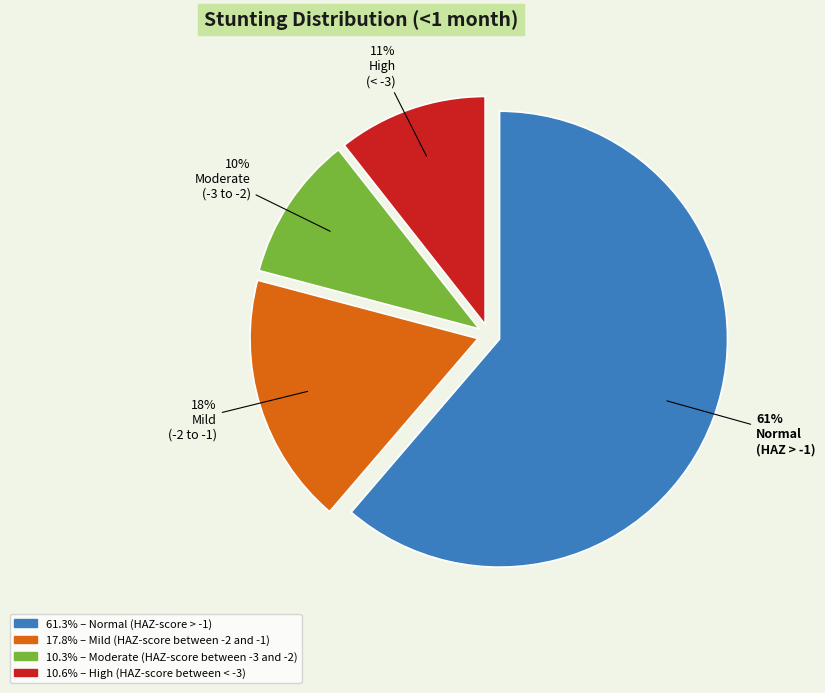

Is there any slice that represents more than half of the pie?

Yes